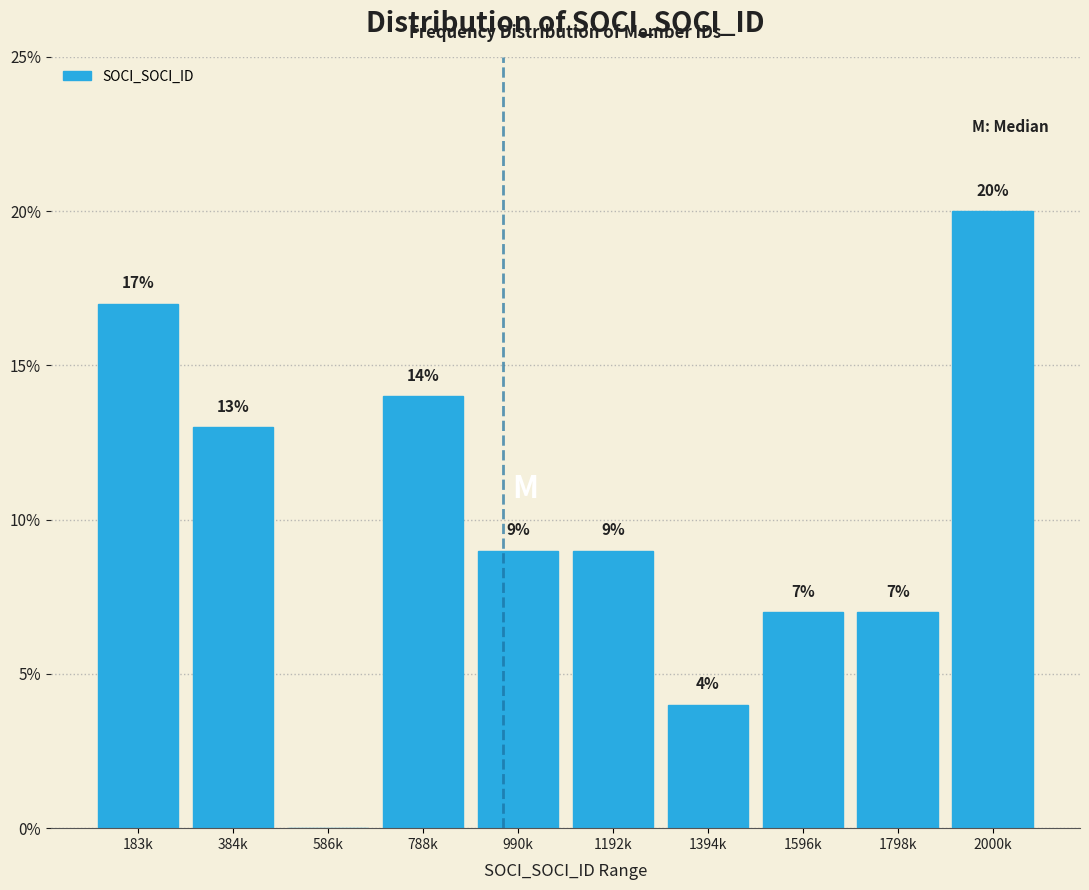

Reading left to right, list all the values displayed in this chart.

183k=17.0	384k=13.0	586k=0.0	788k=14.0	990k=9.0	1192k=9.0	1394k=4.0	1596k=7.0	1798k=7.0	2000k=20.0